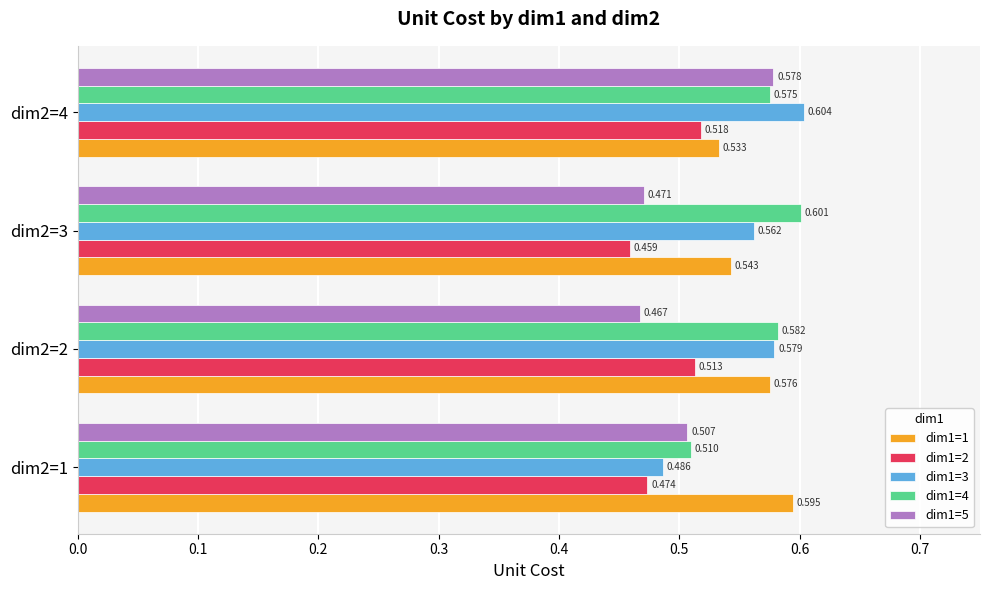

Is the value of dim1=2 at dim2=2 greater than the value of dim1=1 at dim2=2?

No